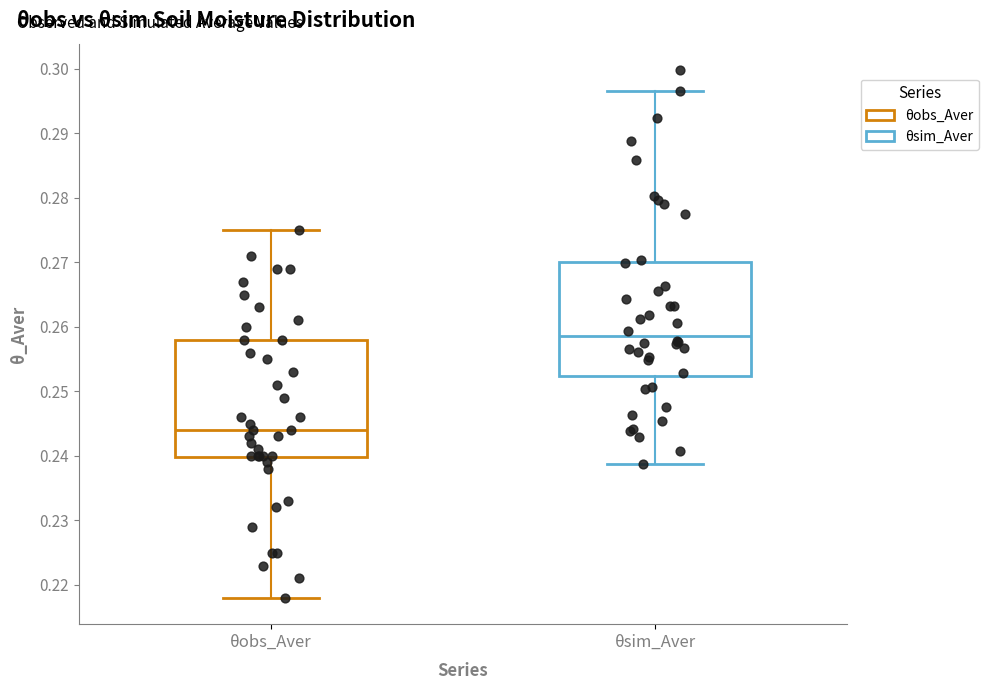

Which box's median line is the lowest?

θobs_Aver